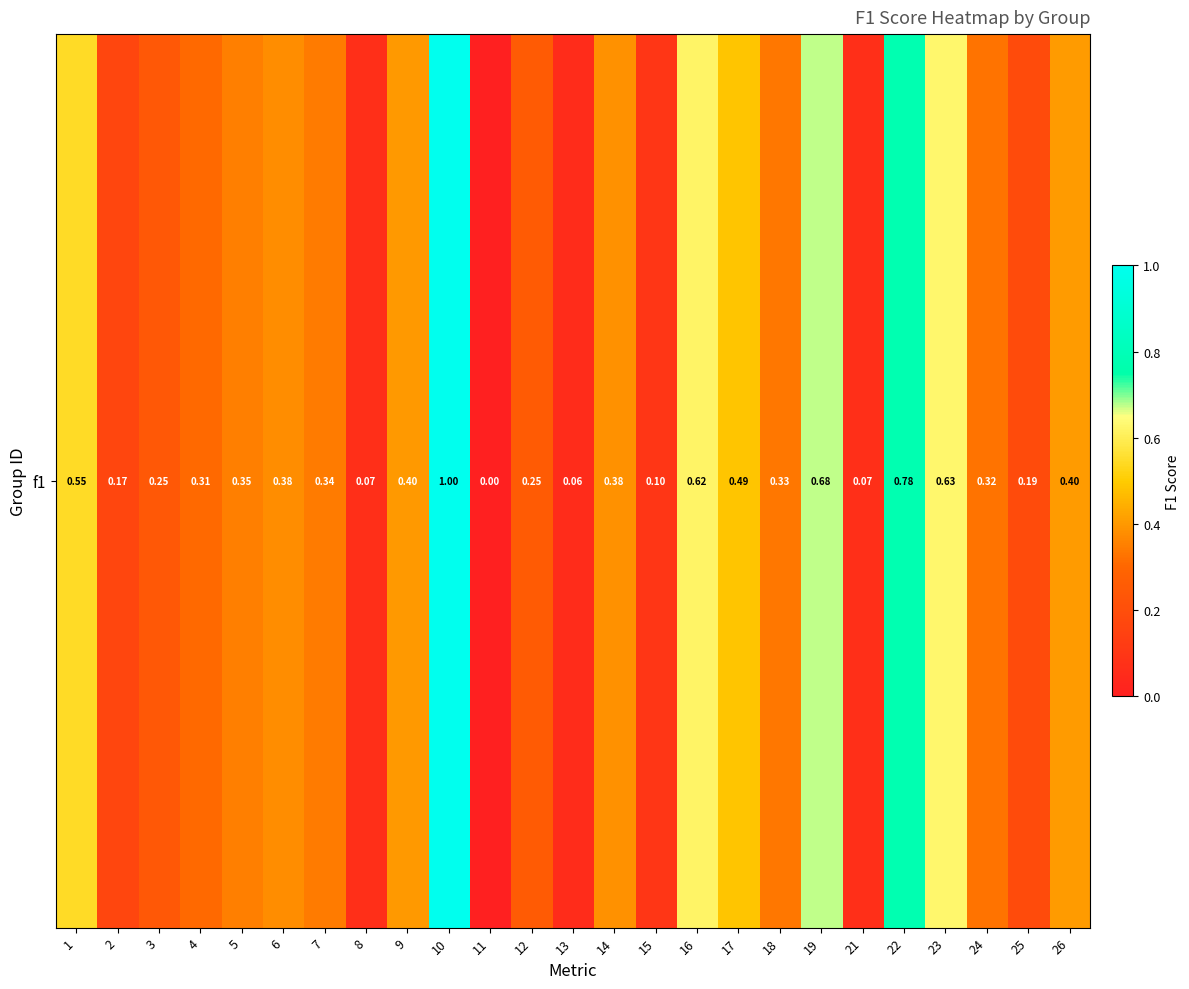

True or false: the data shows 0.4 at 3.

False